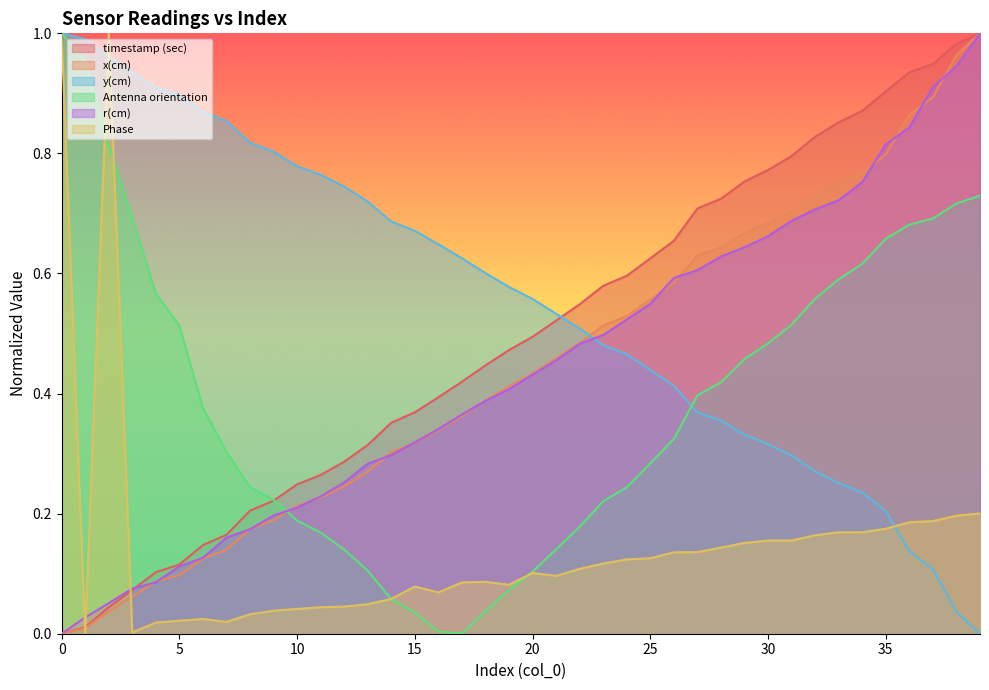

What is the sum of the timestamp (sec) values at 27 and 29?

1.5